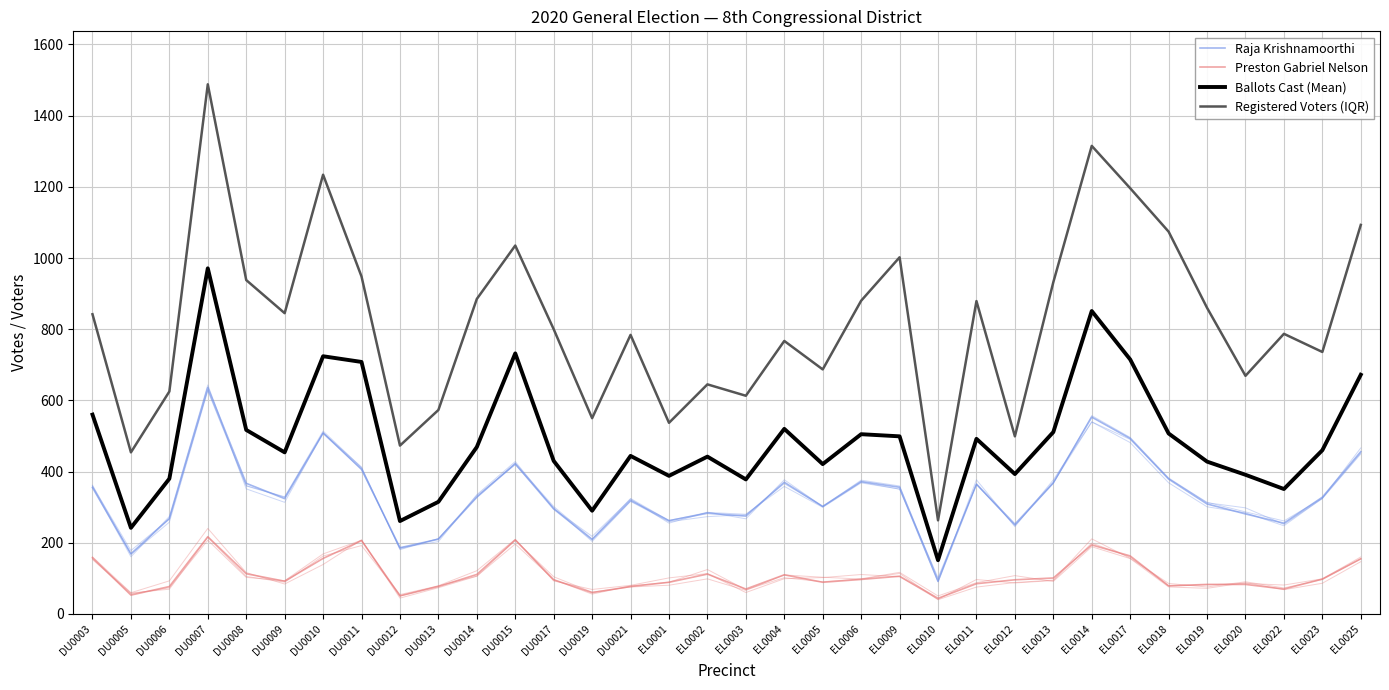

What is the difference between the maximum and minimum values in the Ballots Cast (Mean) series?

820